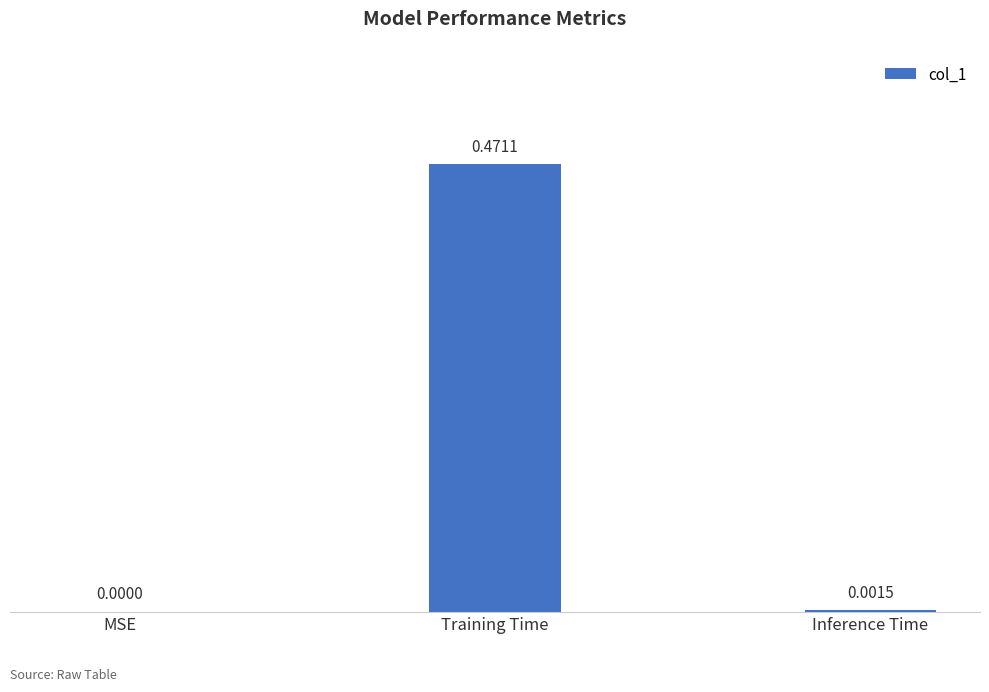

Where is the data nearest to the value 0?

MSE